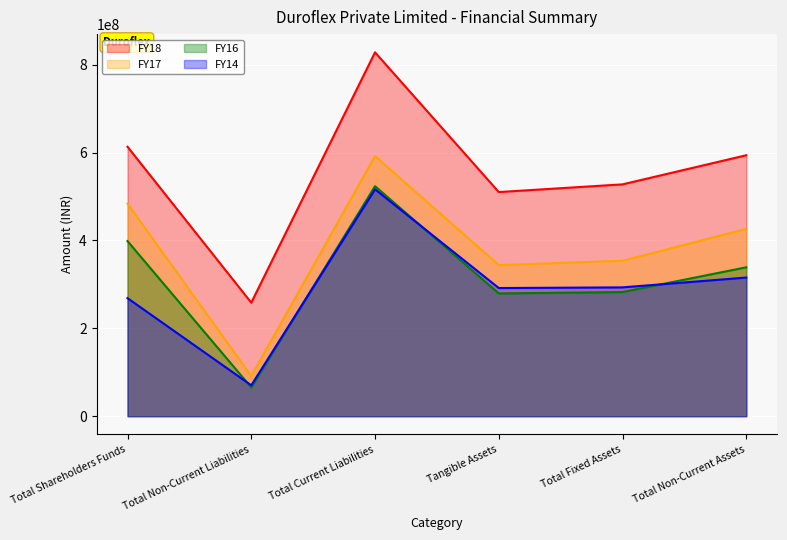

How many values in the FY14 series are below 293271238?

3